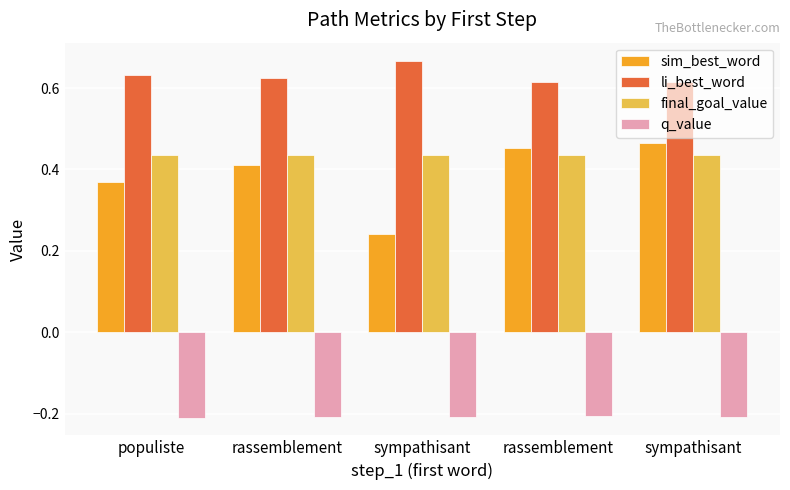

What are all the series names shown in the legend?

sim_best_word, li_best_word, final_goal_value, q_value